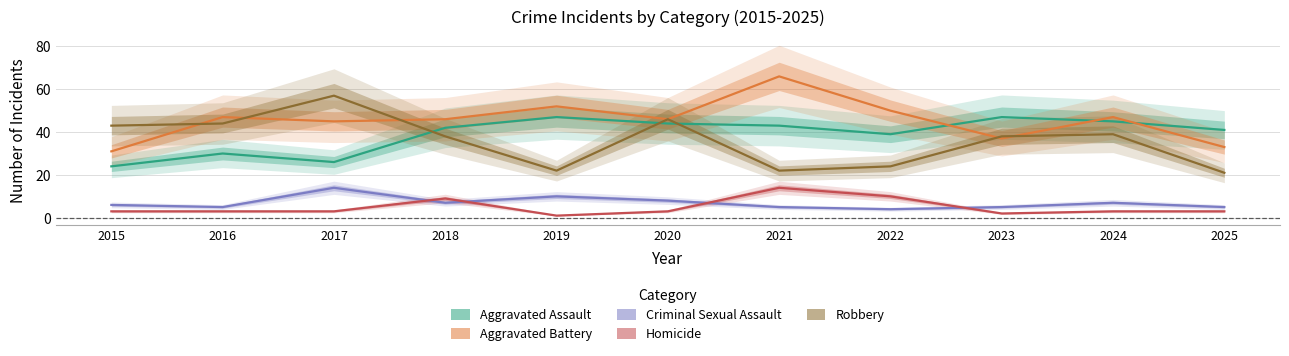

Does the chart have visible grid lines?

Yes